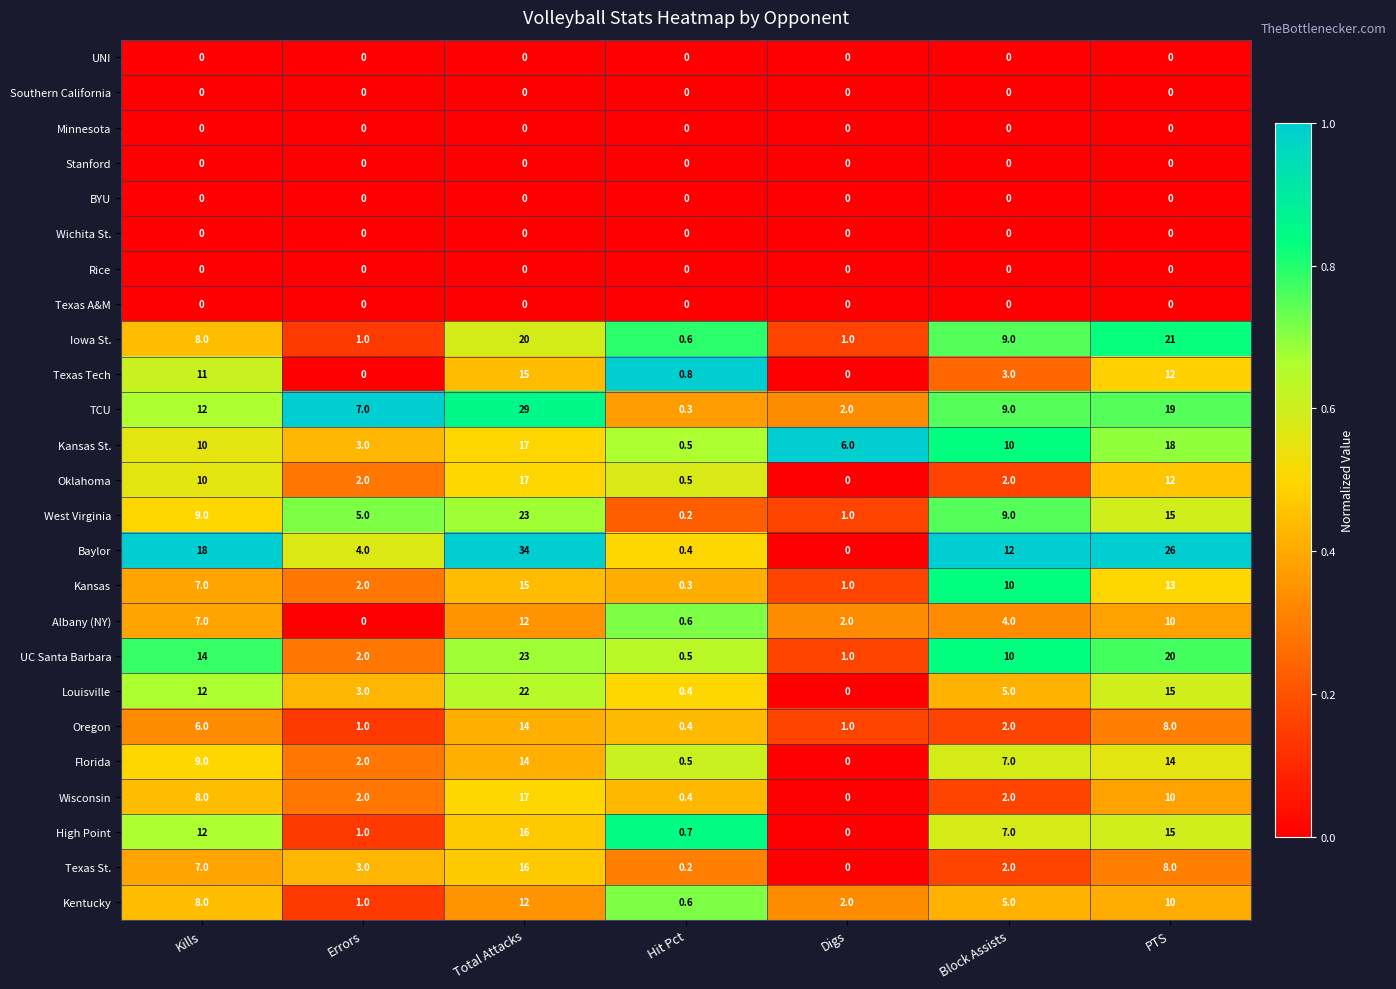

What is the sum of the Louisville values at PTS and Block Assists?

20.0